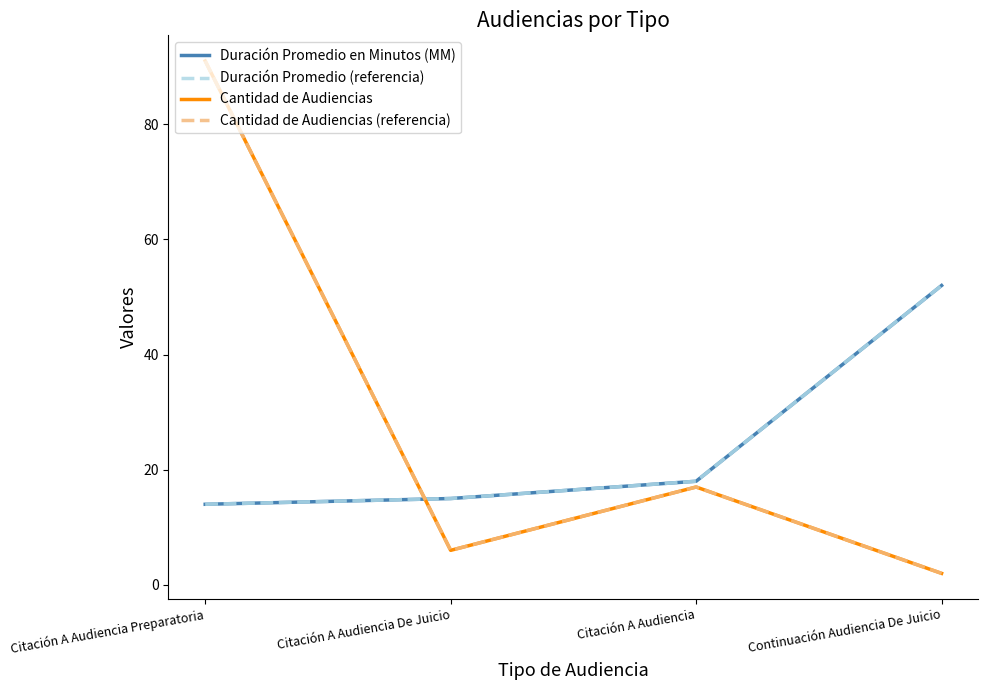

What is the value of the Cantidad de Audiencias point at the 3rd from the left?

17